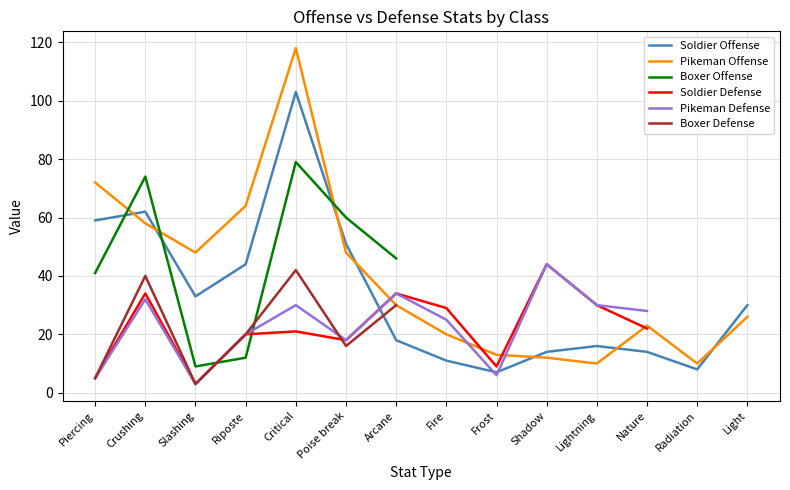

Which series has the largest range (max minus min)?

Pikeman Offense